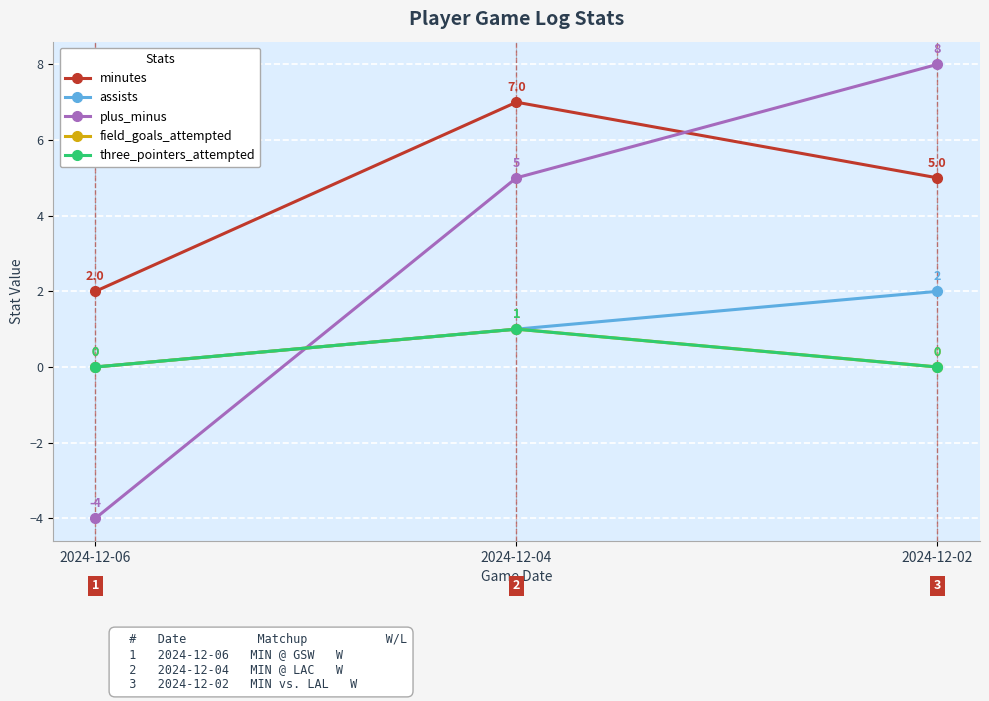

Rank the series by their maximum value, from lowest to highest.

field_goals_attempted, three_pointers_attempted, assists, minutes, plus_minus